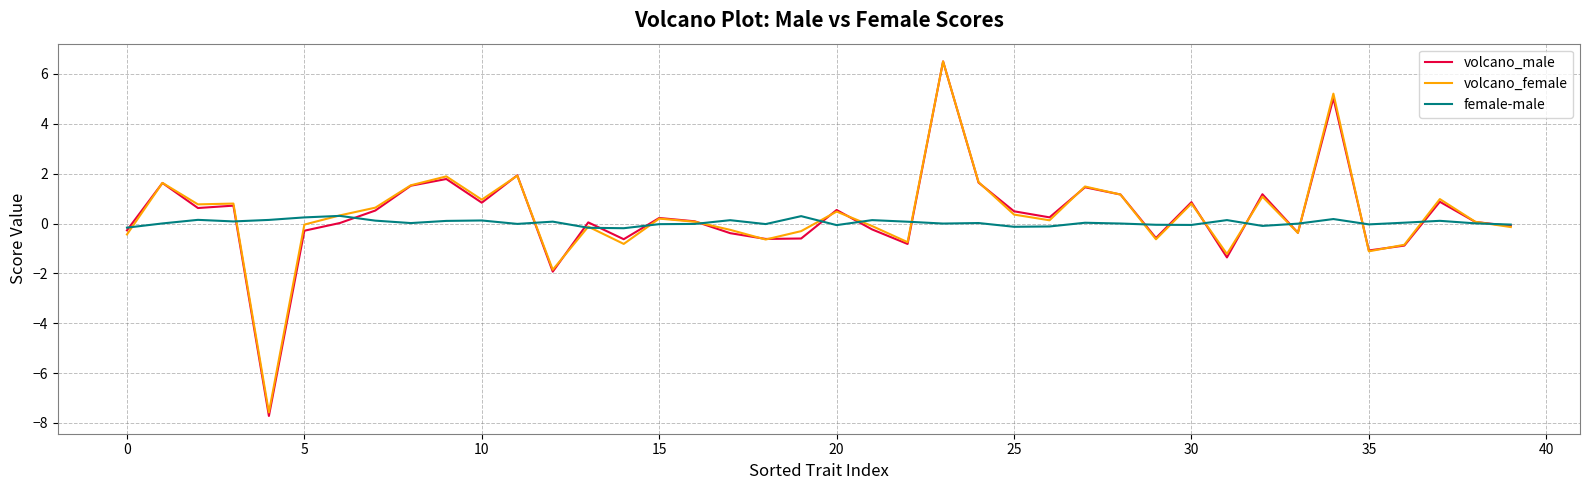

What is the lowest value of the volcano_male series?

-7.7